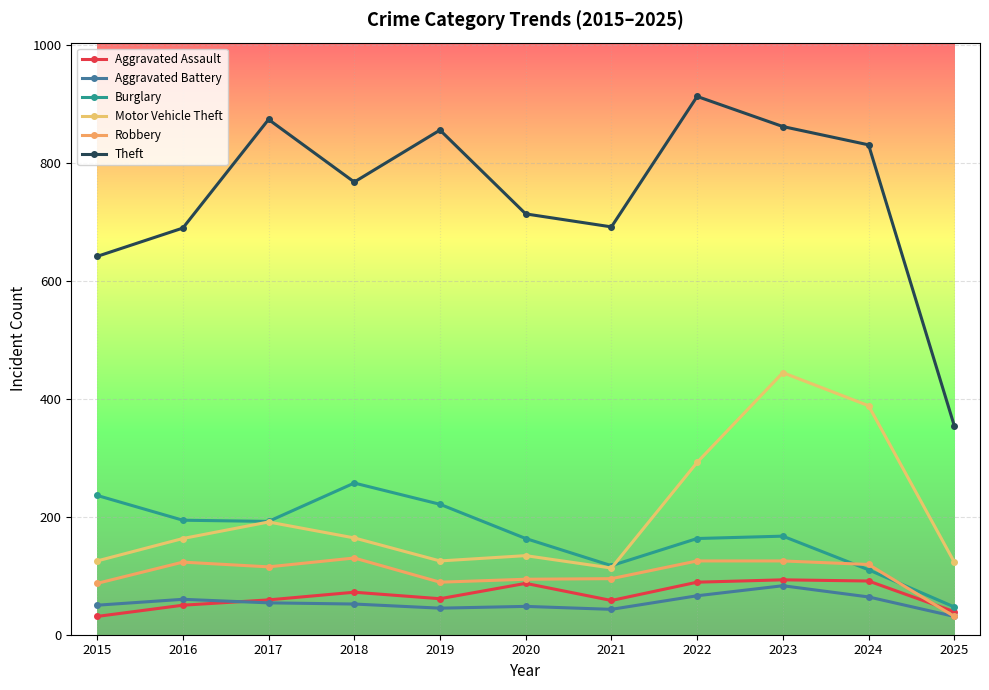

Which series changed the most between 2017 and 2020?

Theft